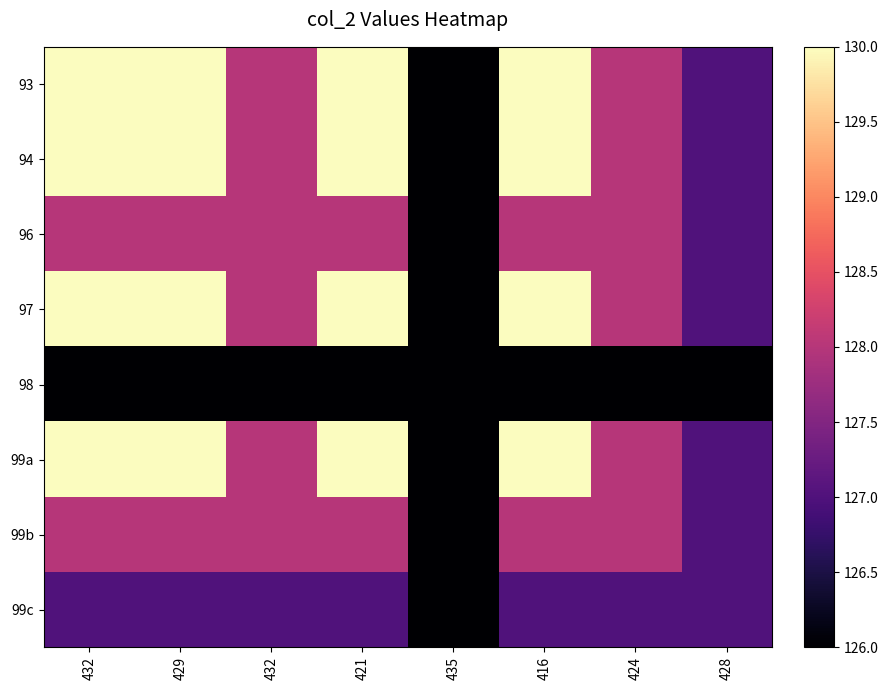

Reading left to right, transcribe all the data shown in this chart.

93: 432=130	429=130	432=128	421=130	435=126	416=130	424=128	428=127
94: 432=130	429=130	432=128	421=130	435=126	416=130	424=128	428=127
96: 432=128	429=128	432=128	421=128	435=126	416=128	424=128	428=127
97: 432=130	429=130	432=128	421=130	435=126	416=130	424=128	428=127
98: 432=126	429=126	432=126	421=126	435=126	416=126	424=126	428=126
99a: 432=130	429=130	432=128	421=130	435=126	416=130	424=128	428=127
99b: 432=128	429=128	432=128	421=128	435=126	416=128	424=128	428=127
99c: 432=127	429=127	432=127	421=127	435=126	416=127	424=127	428=127